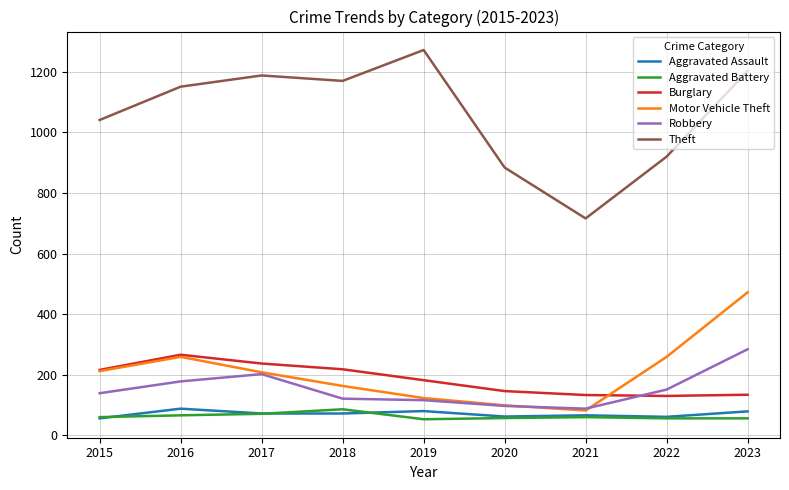

The Burglary series shows 237 at 2017. True or false?

True